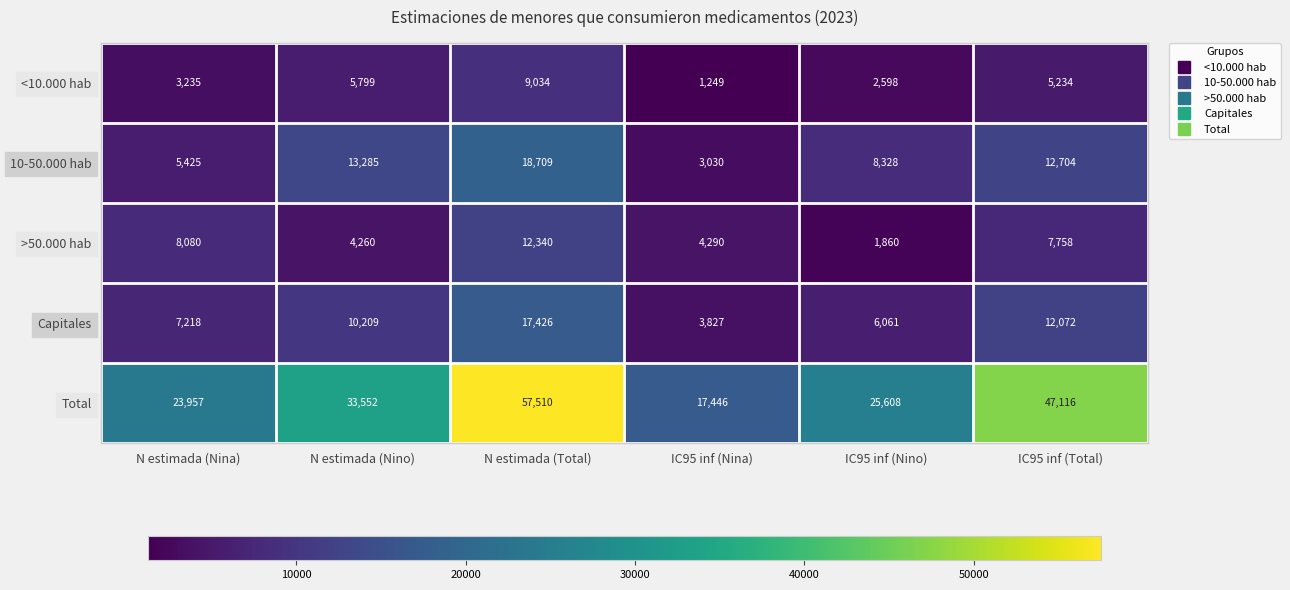

What is the sum of all >50.000 hab values?

38588